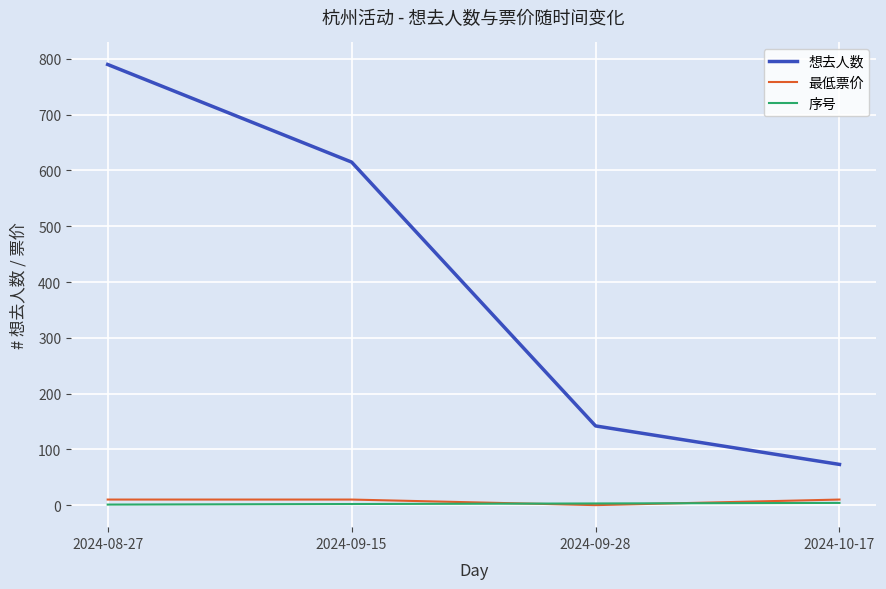

The 想去人数 series shows 94 at 2024-09-28. True or false?

False